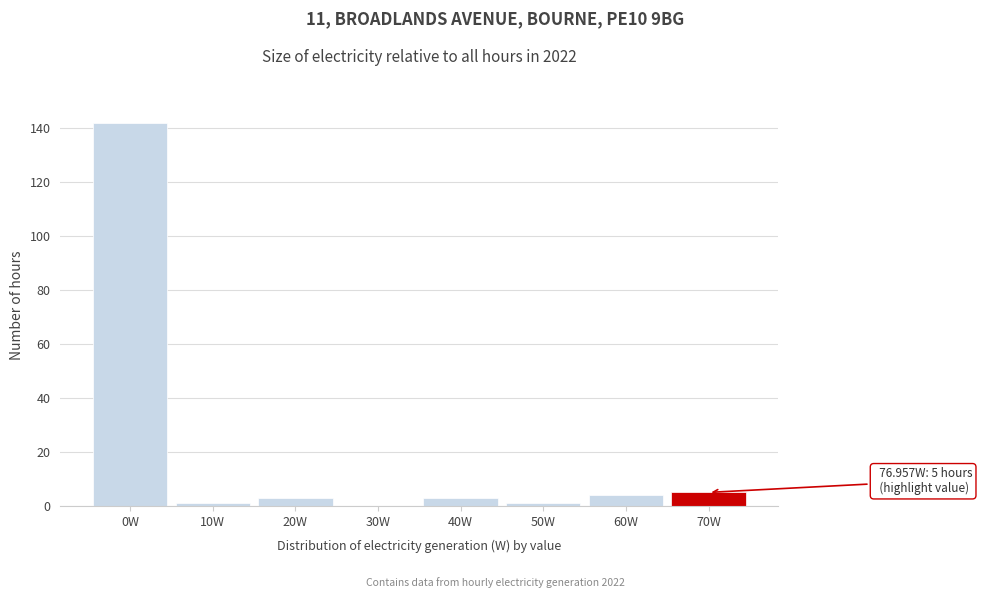

Reading left to right, extract all data points from this chart.

0W=142	10W=1	20W=3	30W=0	40W=3	50W=1	60W=4	70W=5